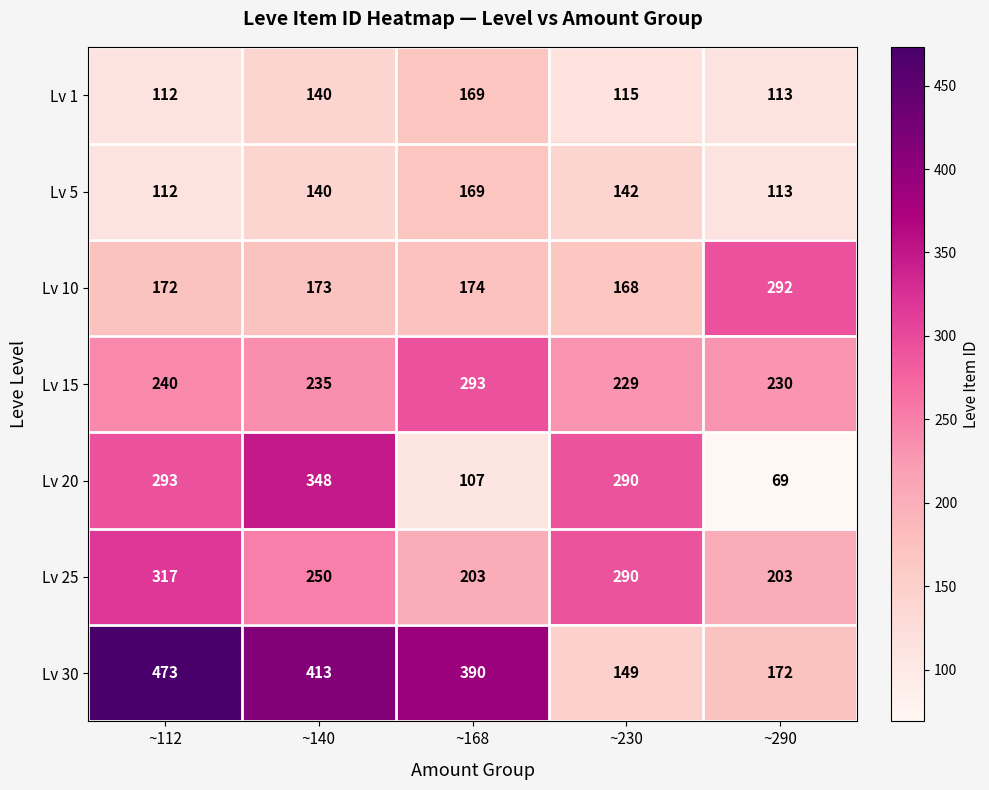

Which series changed the most between ~112 and ~140?

Lv 25